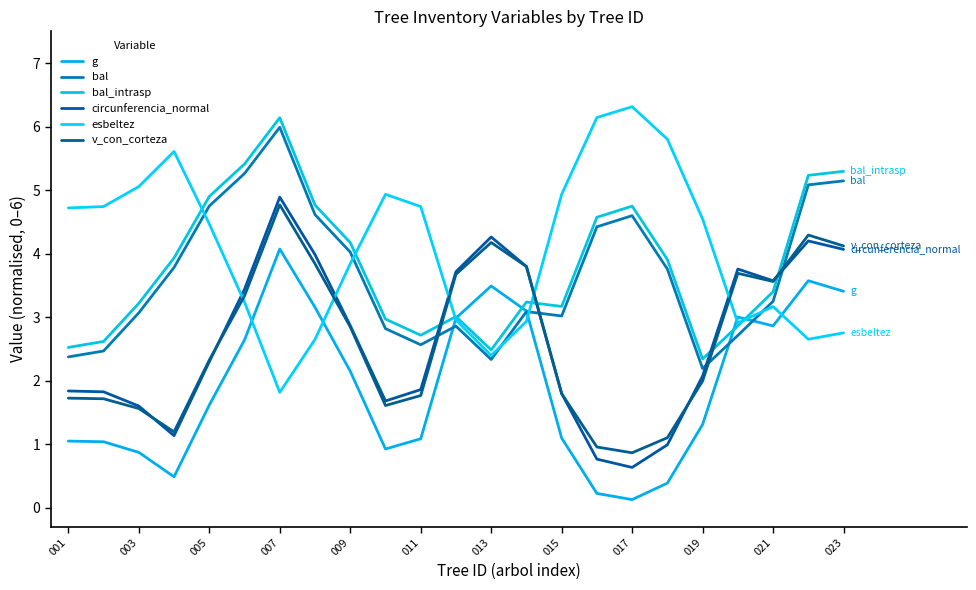

What is the highest value of the g series?

4.1